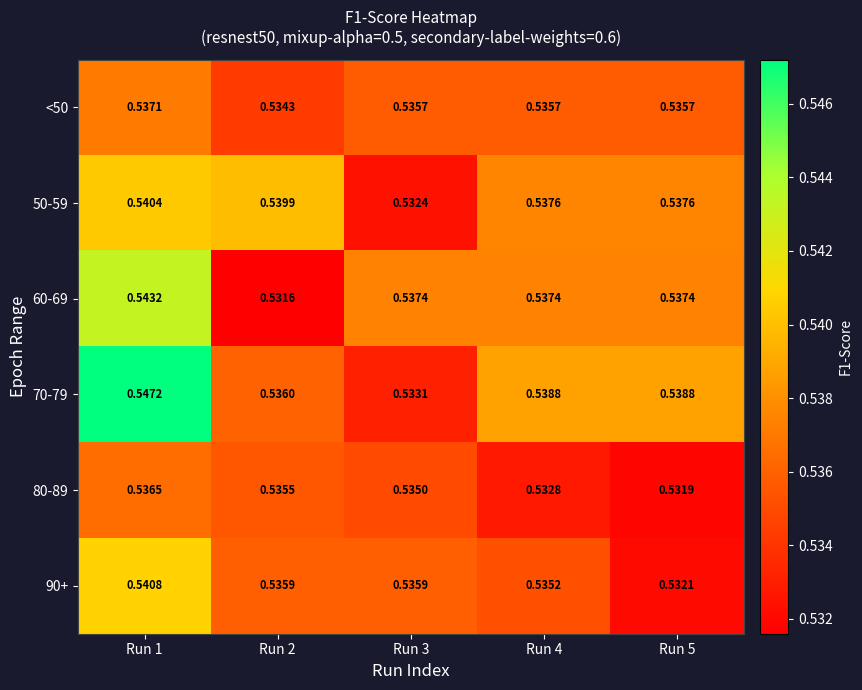

Is the value of 80-89 at Run 2 greater than the value of 90+ at Run 2?

No